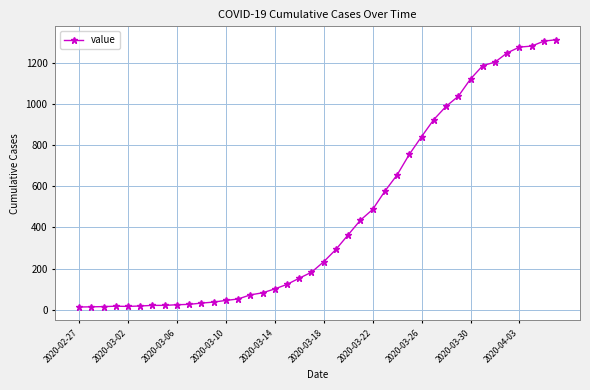

What is the greatest value displayed?

1312